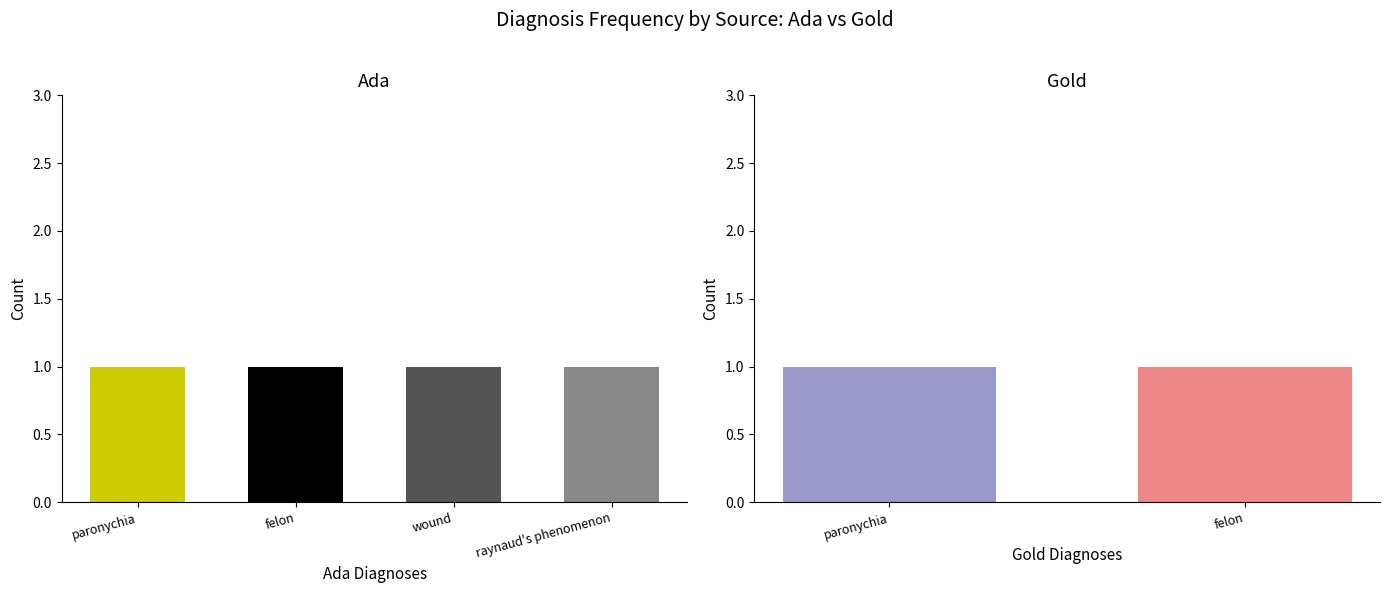

How many series are shown in this chart?

1